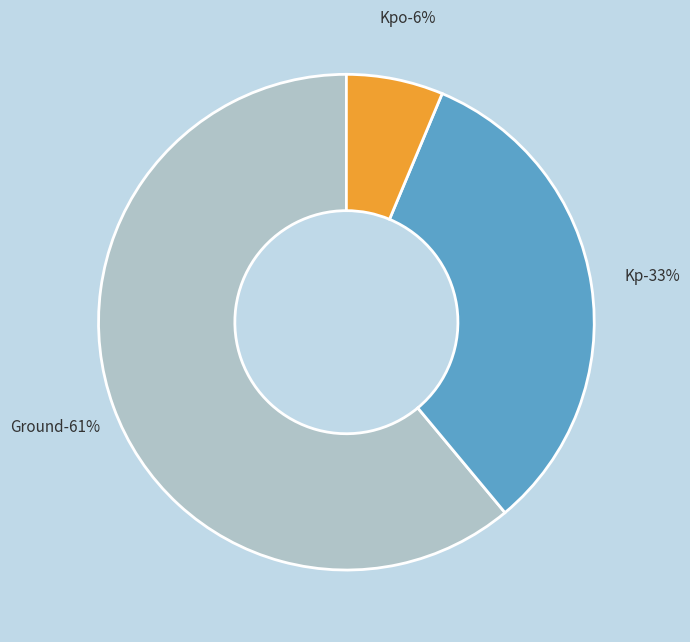

Is it true that Kpo is 17% of the pie?

False